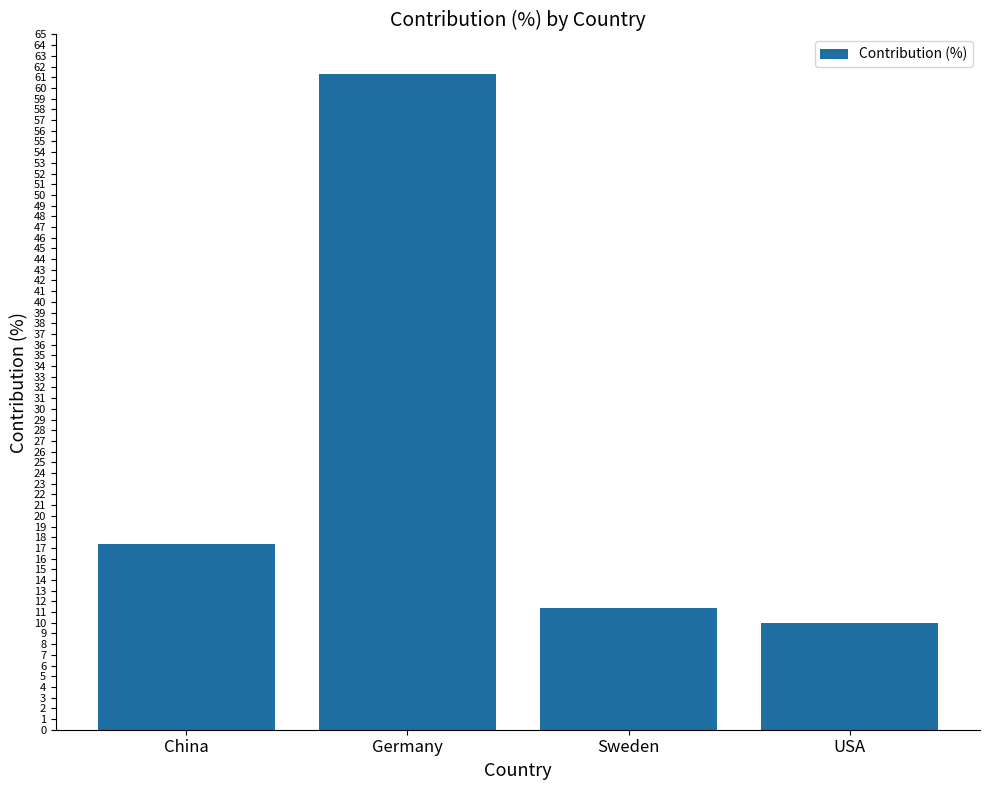

At which label does the data first exceed 17?

China